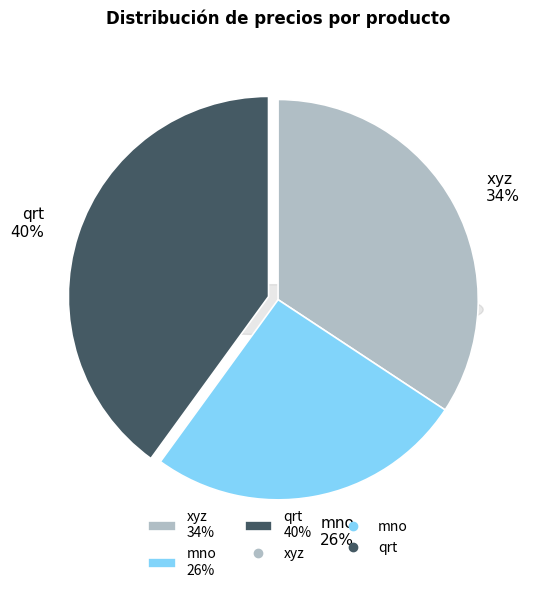

To the nearest percent, what percentage of the pie is 2?

26%